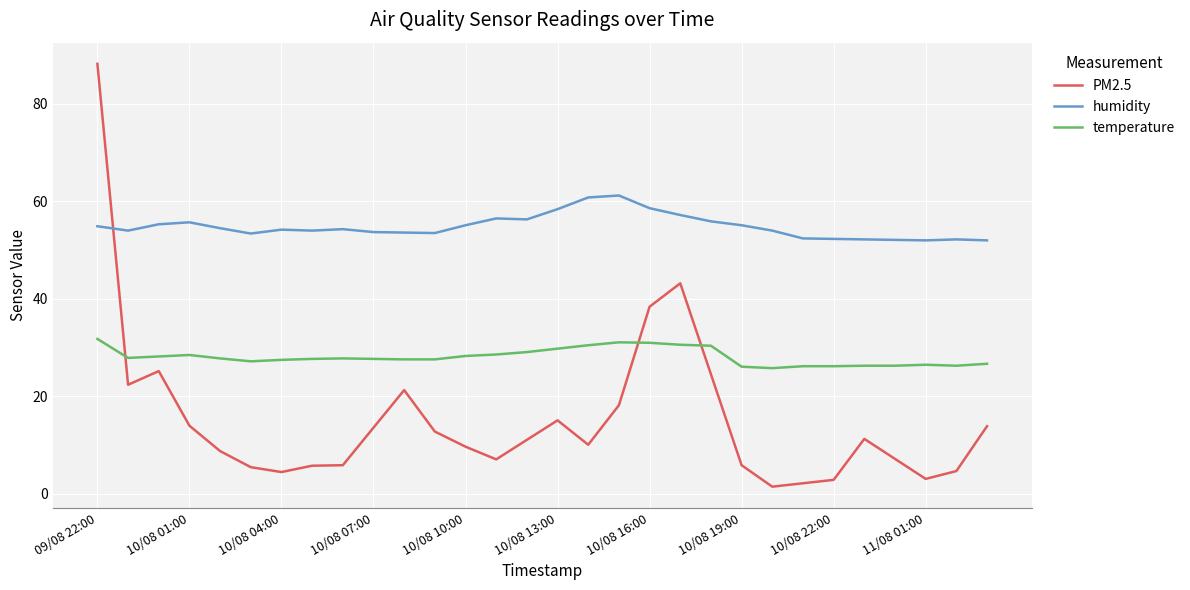

What is the lowest value of the temperature series?

25.8